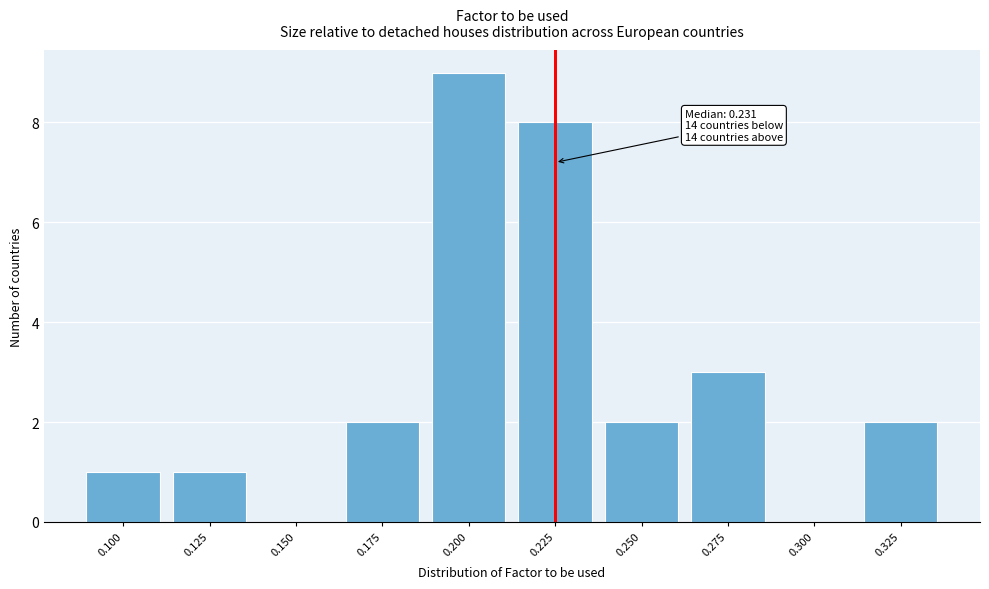

Reading left to right, transcribe all the data shown in this chart.

0.100=1	0.125=1	0.150=0	0.175=2	0.200=9	0.225=8	0.250=2	0.275=3	0.300=0	0.325=2